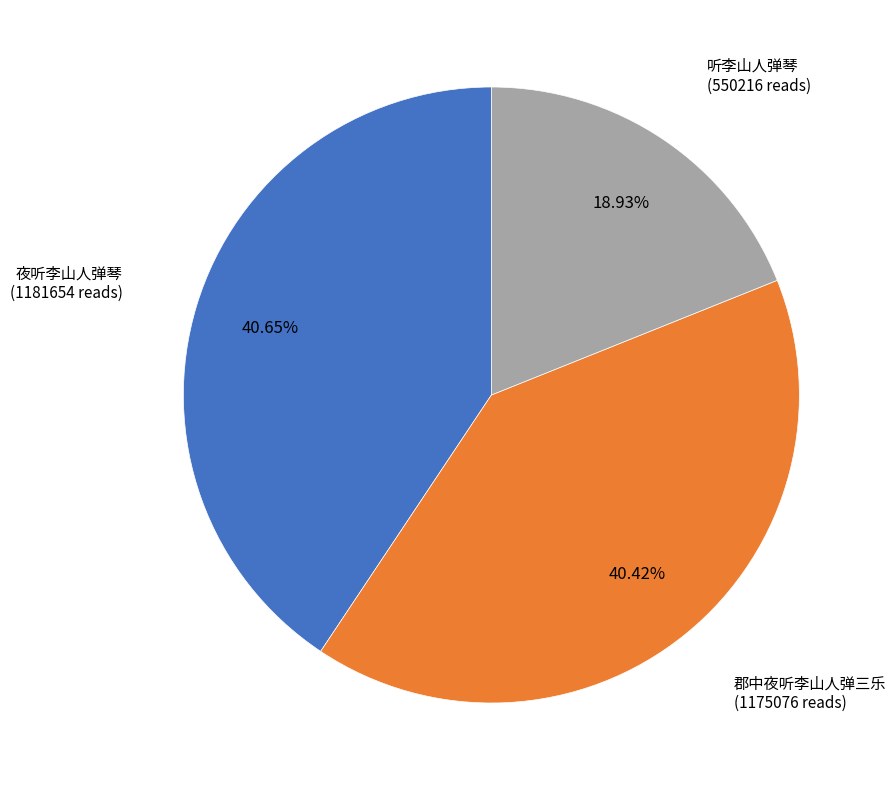

Is there a majority slice in this chart?

No